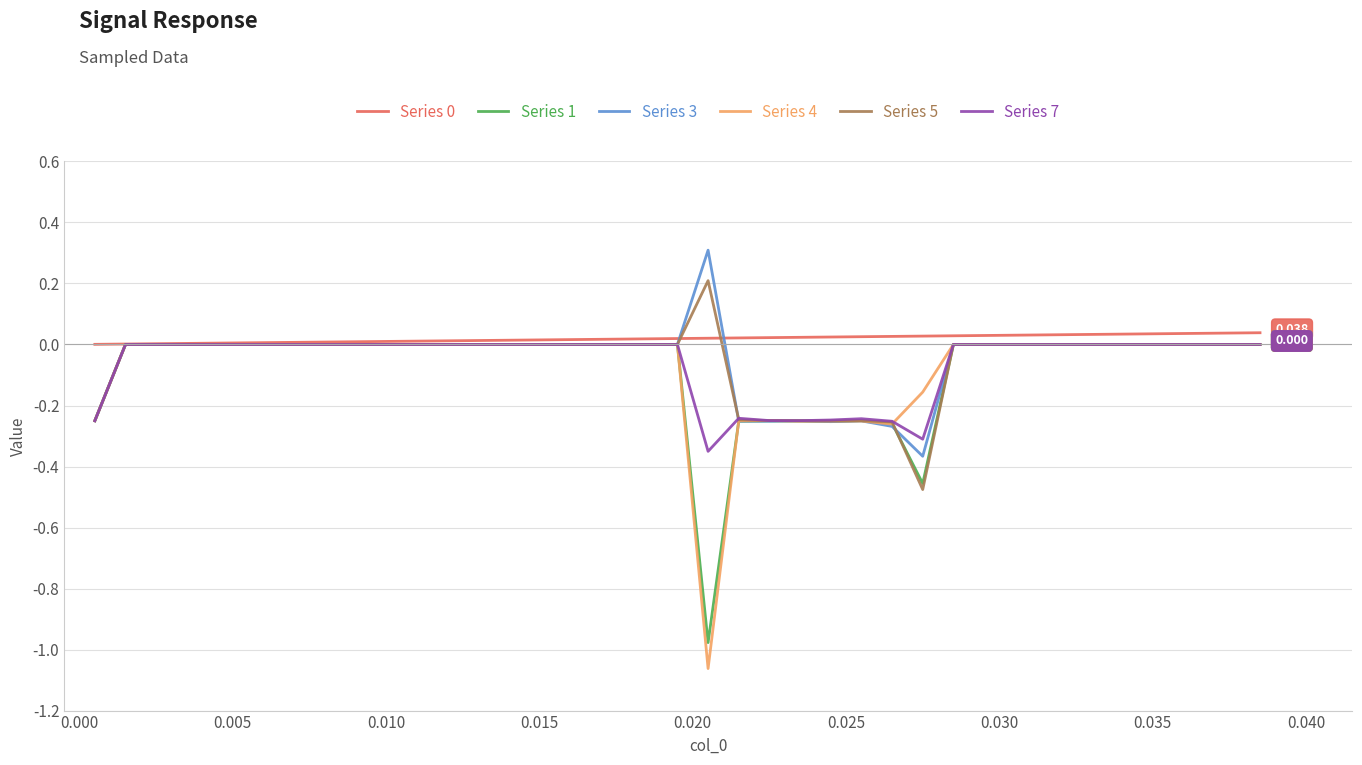

How many interior local valleys does the Series 1 series have?

3